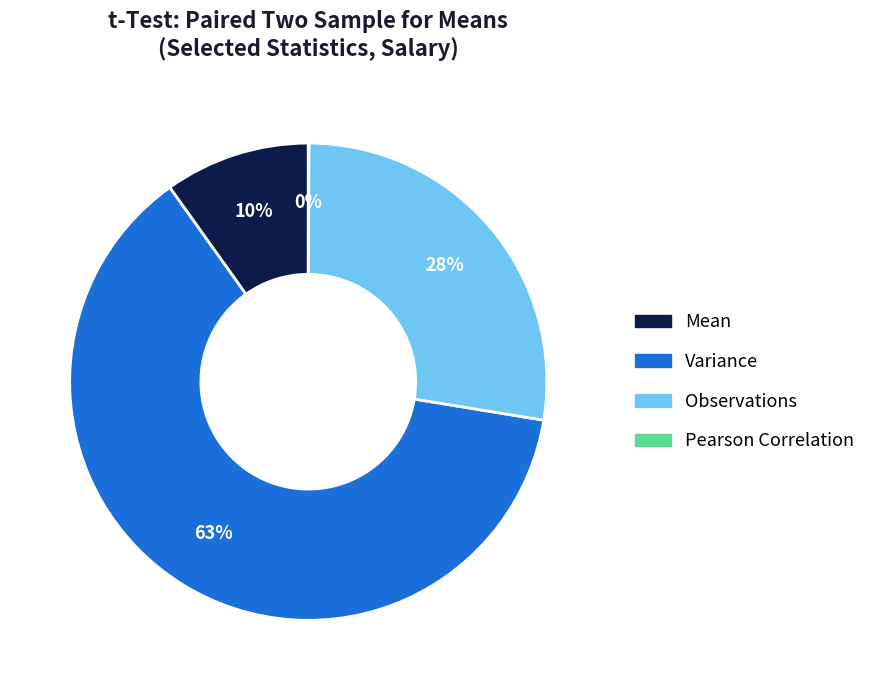

Which slice is the largest?

Variance